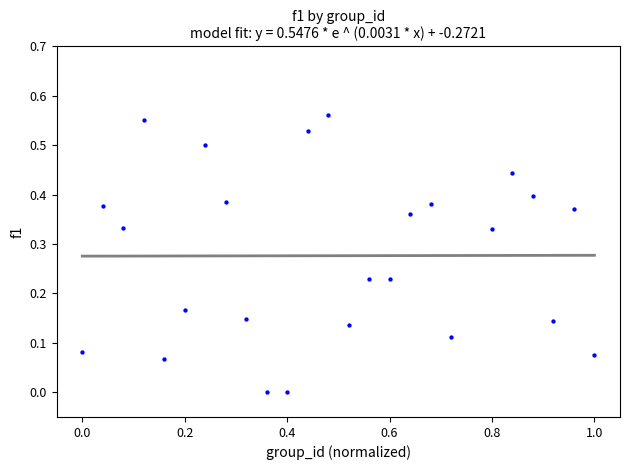

What is the range of X values (max minus min)?

1.0